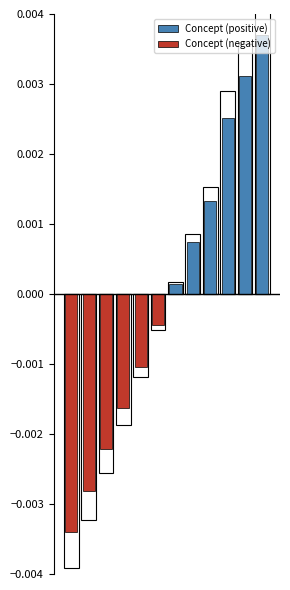

At which category is the sum across all series the highest?

11